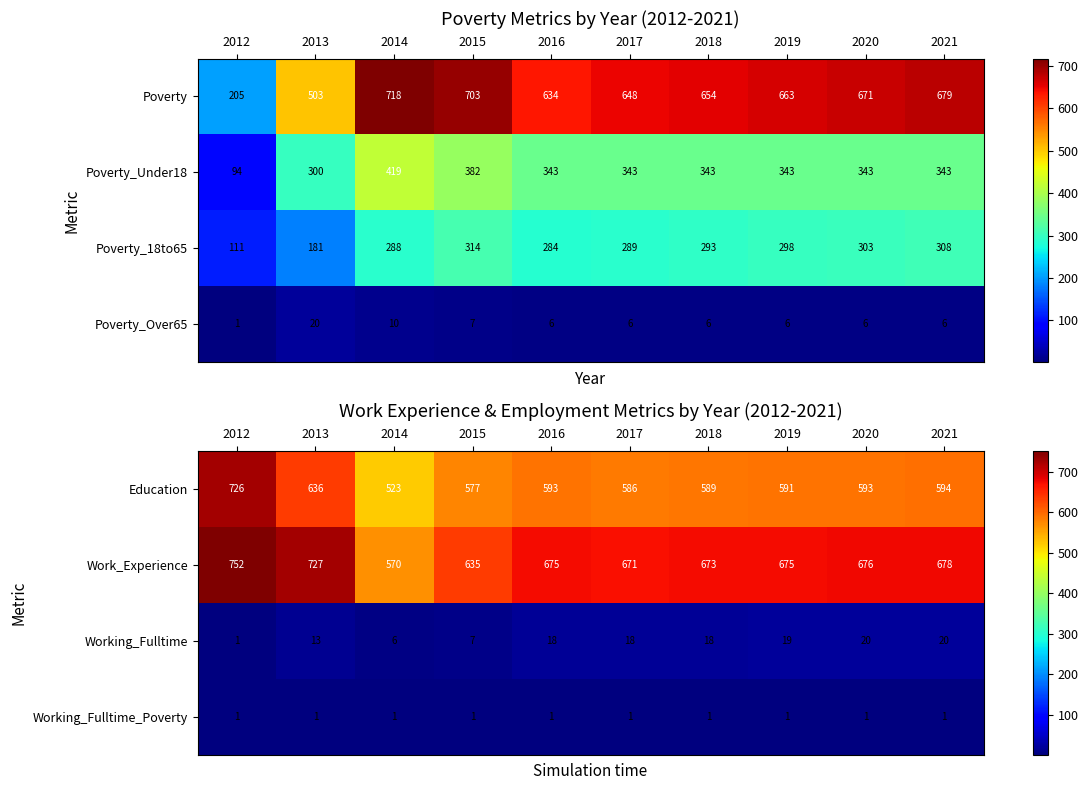

What is the difference between the highest and lowest values at 2021?

677